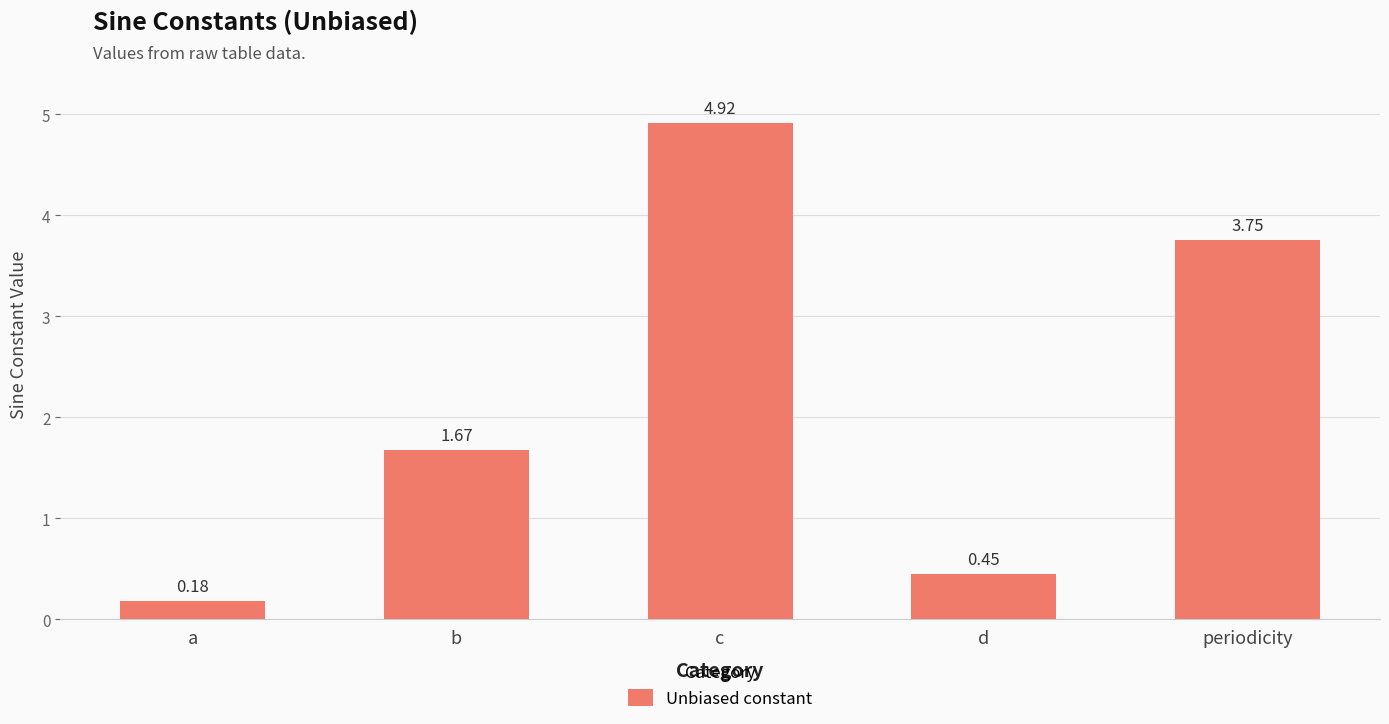

What is the difference between the maximum and minimum values?

4.7